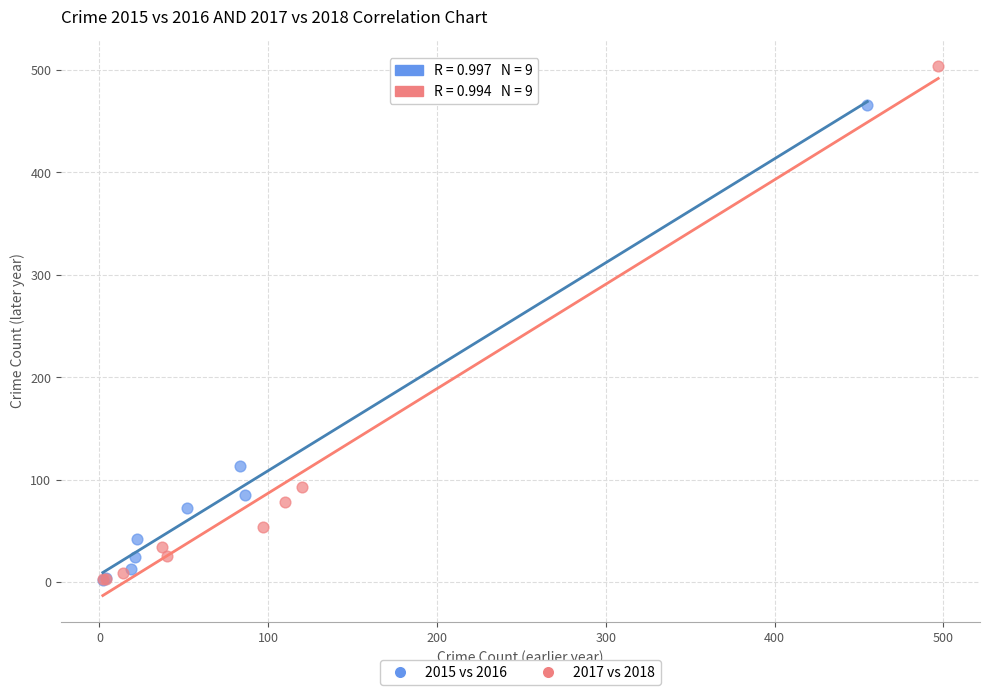

Which series contains the highest Y value?

2017 vs 2018